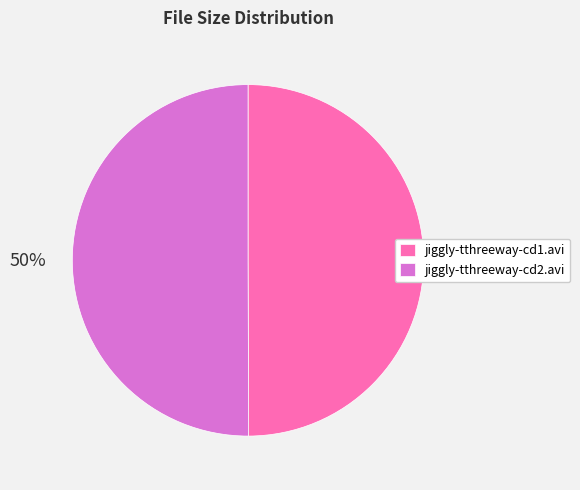

To the nearest percent, what percentage of the pie is jiggly-tthreeway-cd2.avi?

50%